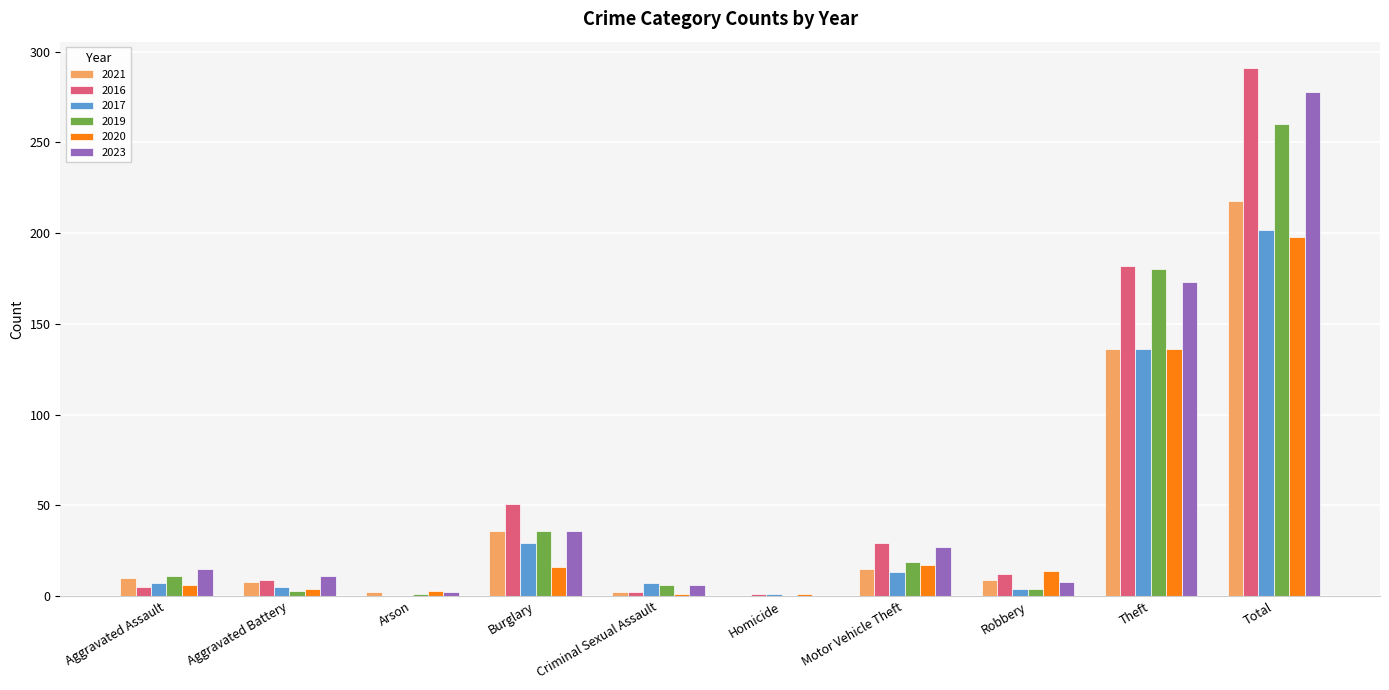

What is the highest value of the 2016 series?

291